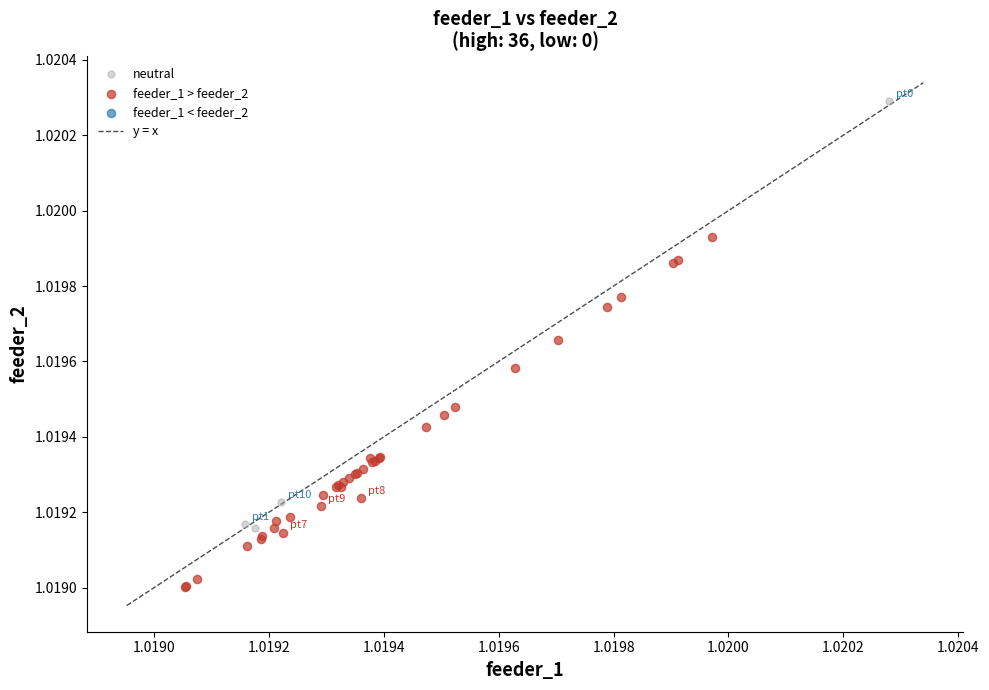

Which series reaches the minimum Y coordinate?

feeder_1 > feeder_2